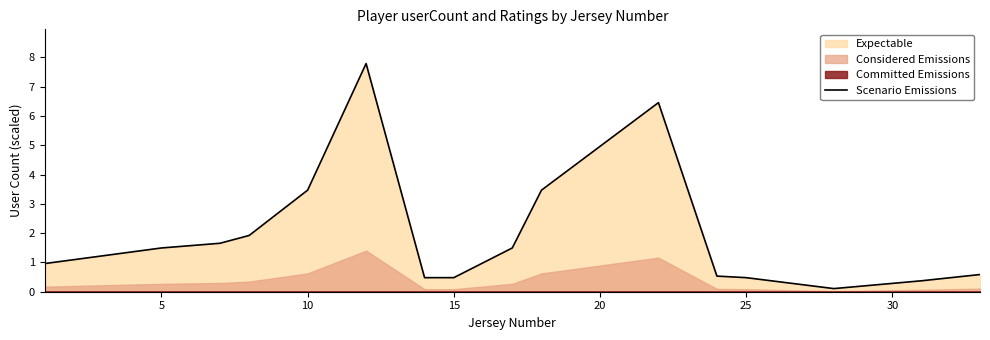

The chart shows a value of 0.2 at 25. True or false?

False